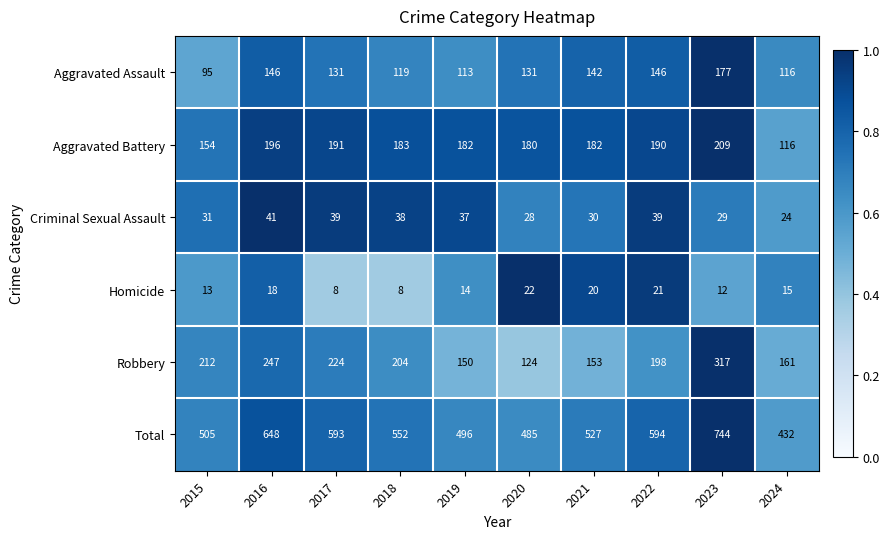

What is the maximum value shown in the chart?

744